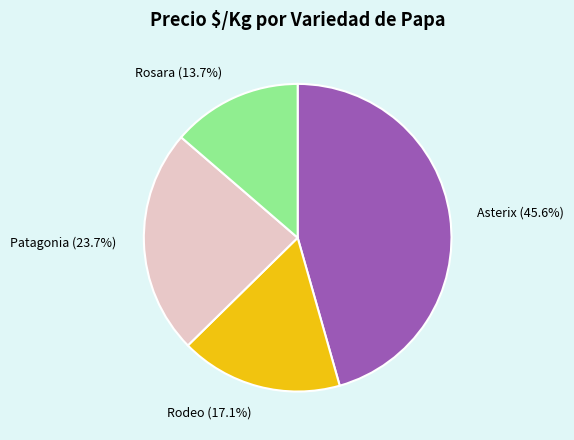

Is there any slice that represents more than half of the pie?

No